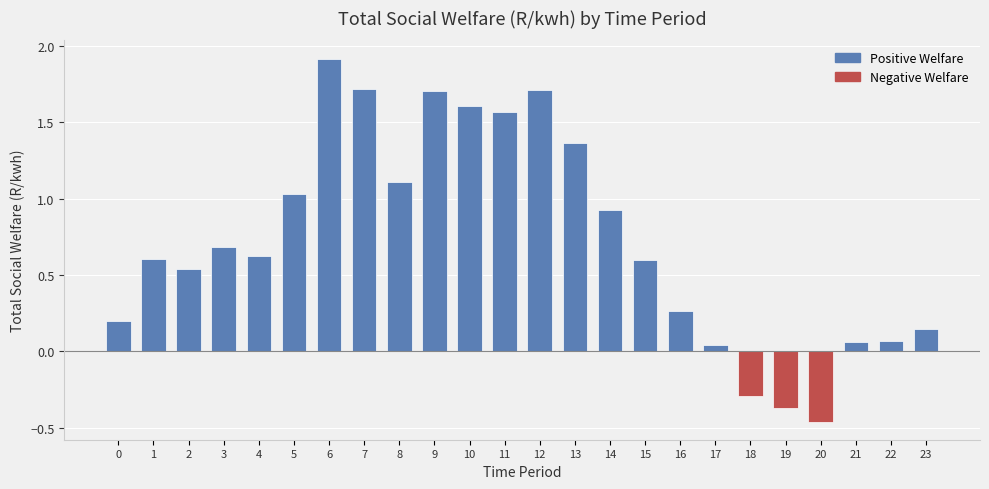

Which has a higher value, 6 or 10?

6